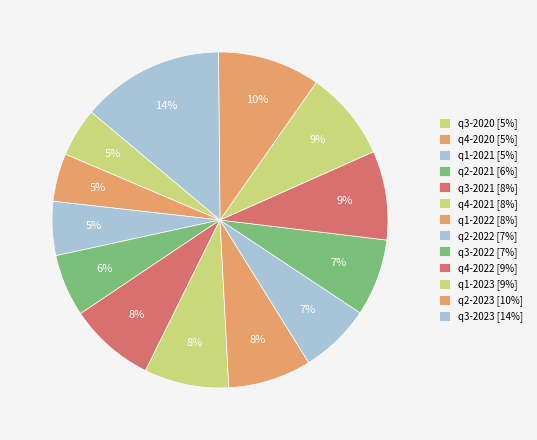

How many segments does this pie chart have?

13